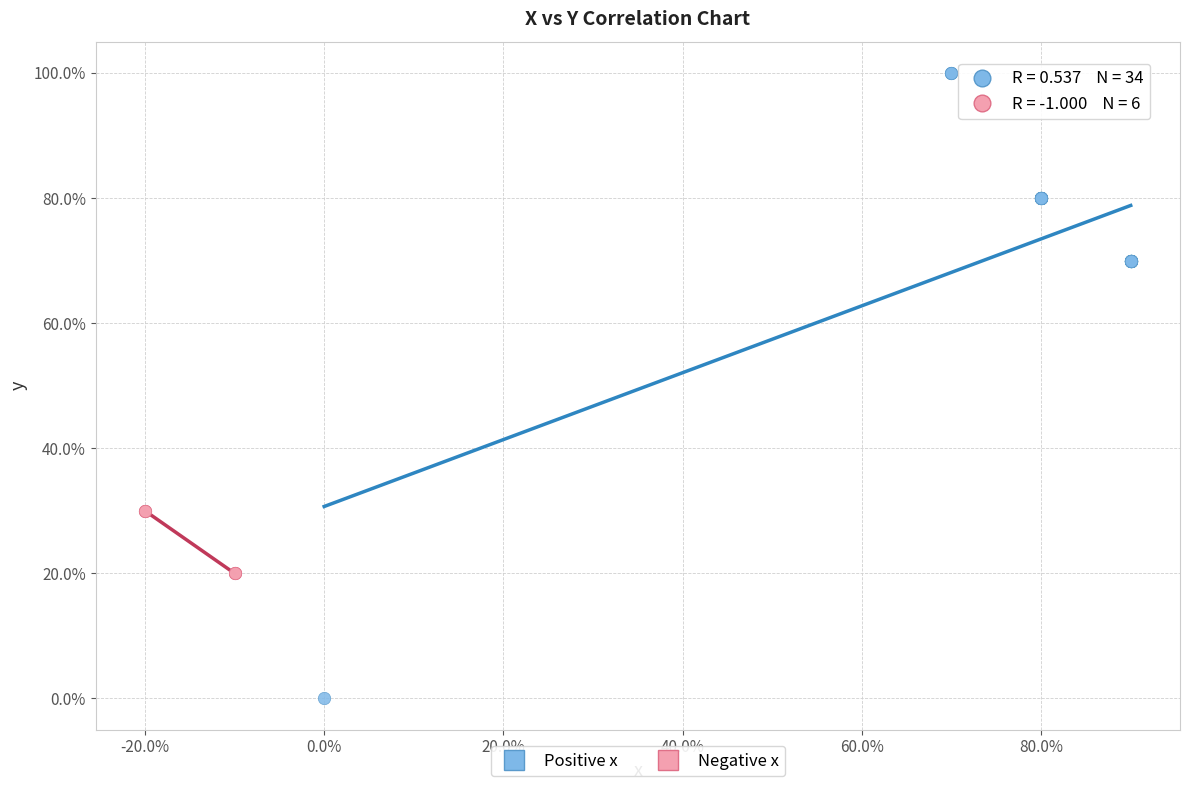

Which series reaches the minimum Y coordinate?

Positive x